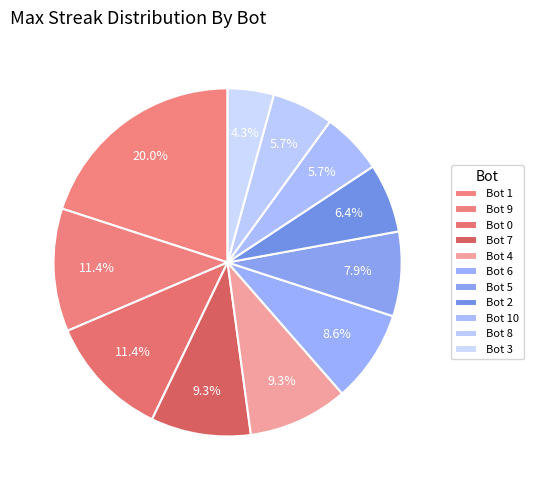

To the nearest percent, what is the average slice percentage?

9%